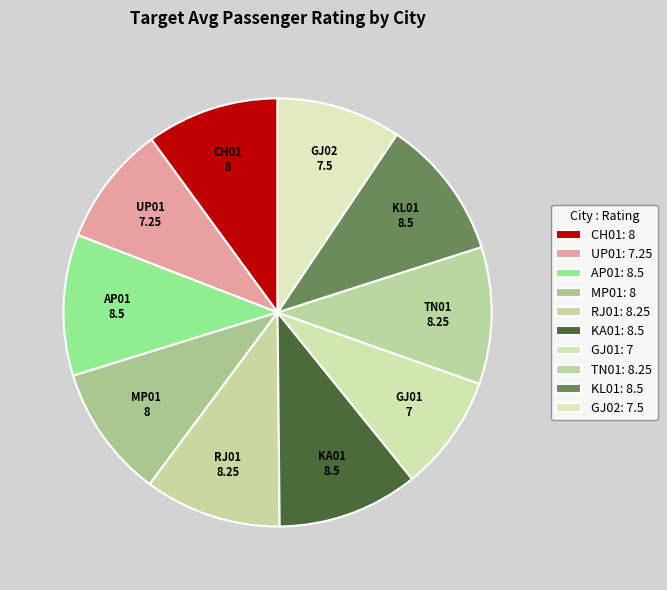

How many segments does this pie chart have?

10